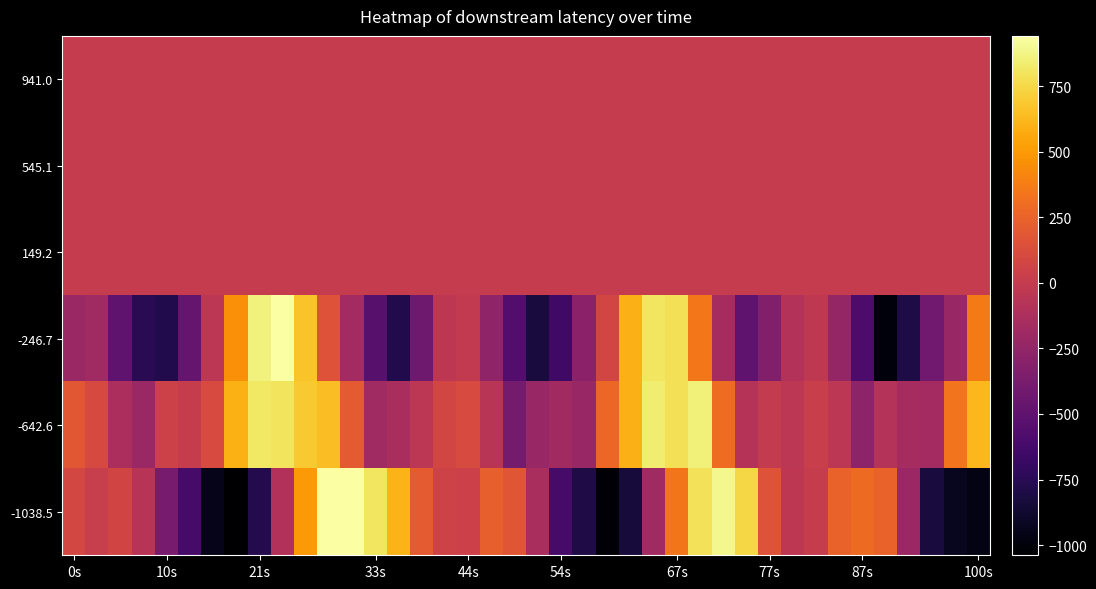

How many distinct data groups are displayed?

6